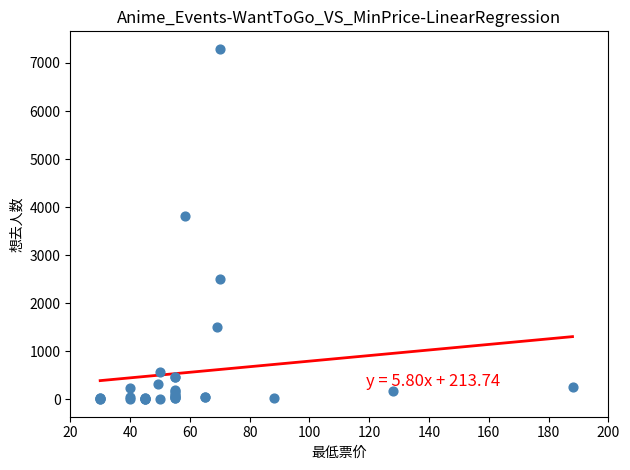

What Y value in the scatter plot is closest to 3647?

3821